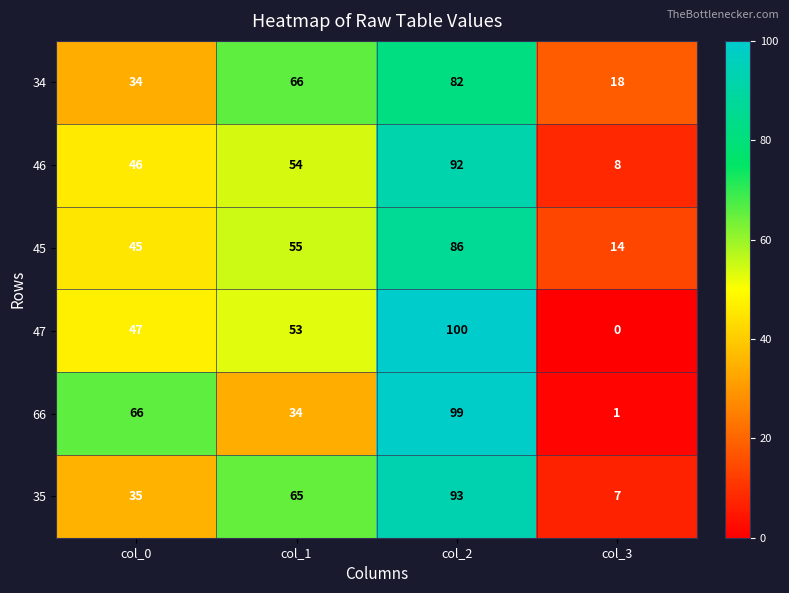

Which series has the widest spread of values?

47